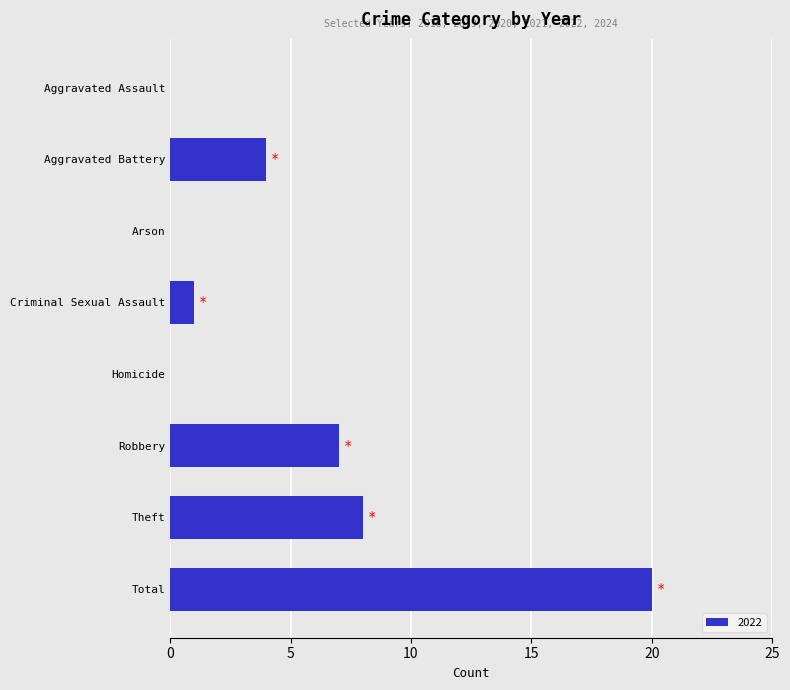

What is the sum of all values?

40